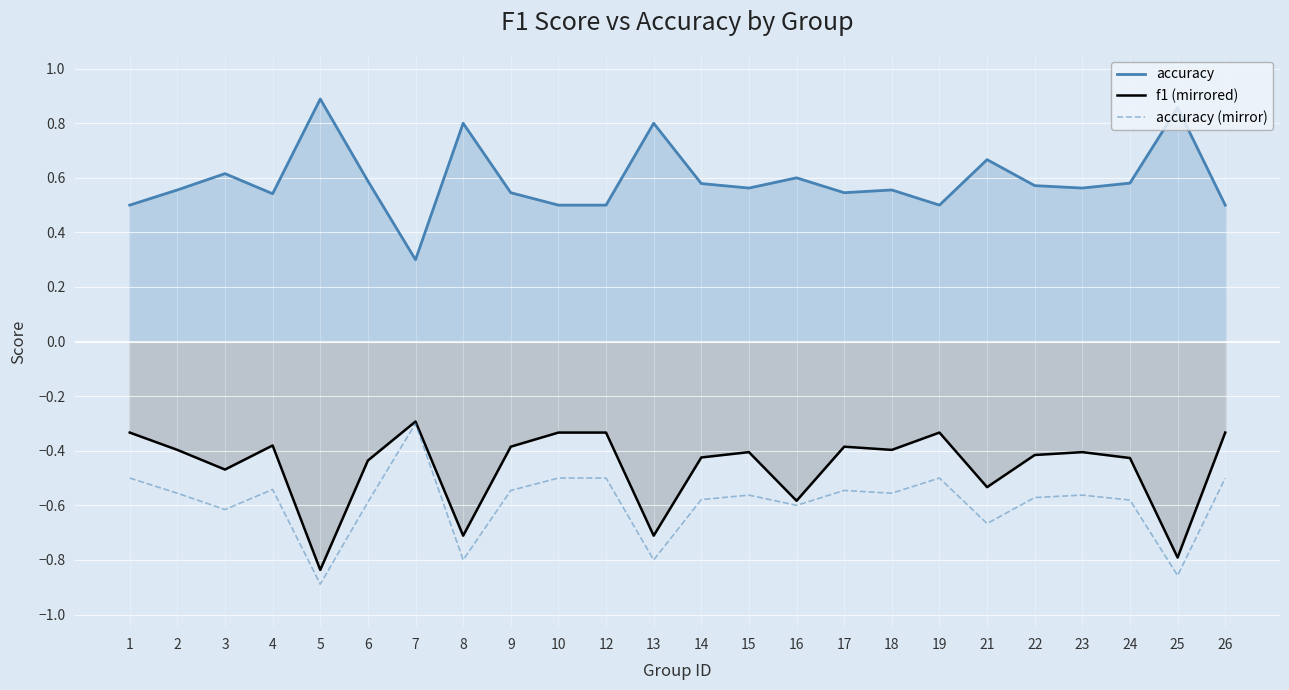

True or false: f1 (mirrored) and accuracy cross at least once.

False